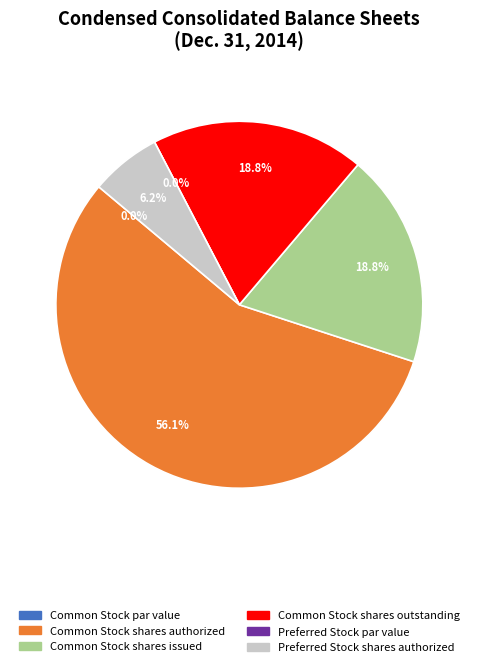

Does Common Stock shares authorized represent more than half of the total?

Yes